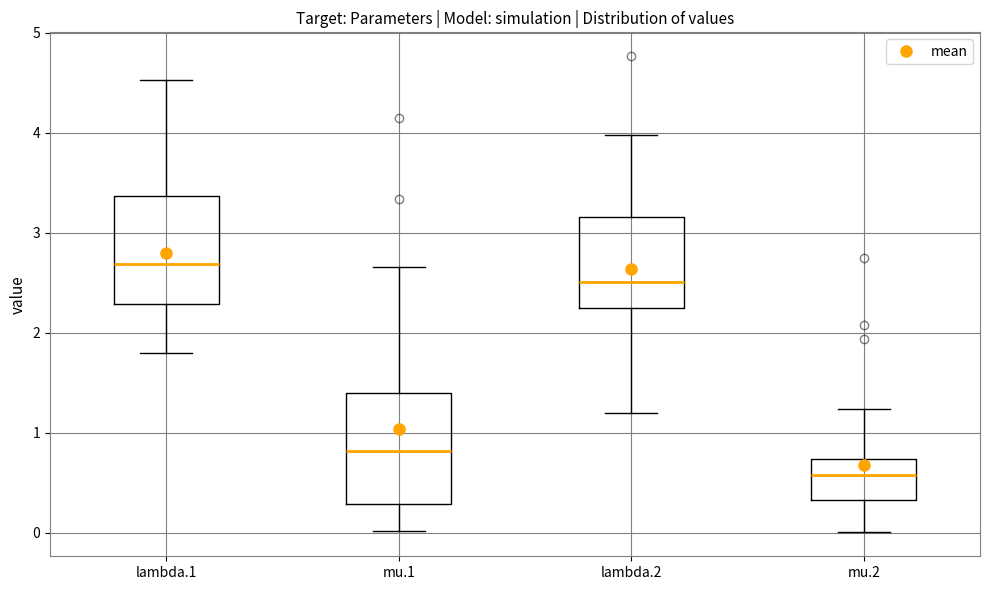

Where does the median line of the box for lambda.1 sit on the y-axis? The values are not printed on the chart, so give them approximately, as read against the axis.

2.7